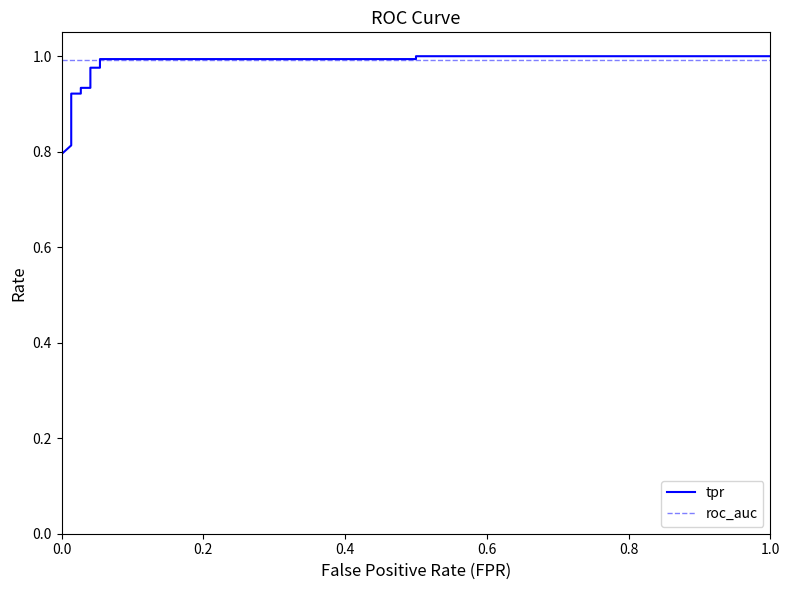

Is this an area chart (filled region under the line)?

No